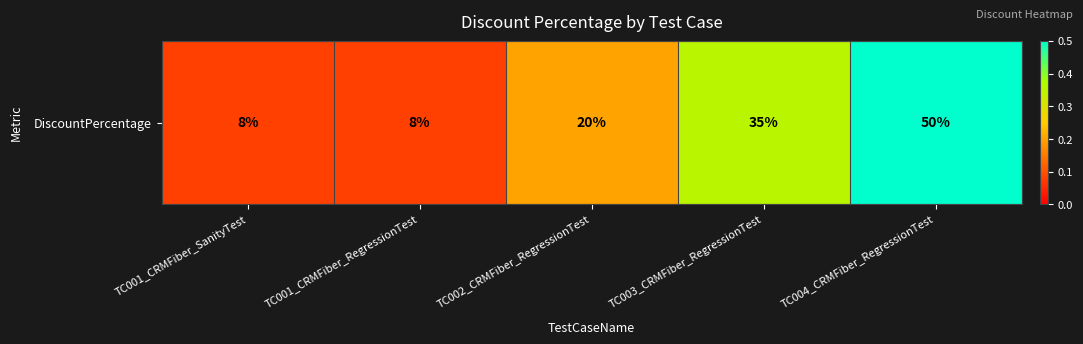

Reading left to right, transcribe all the data shown in this chart.

0.1	0.1	0.2	0.3	0.5